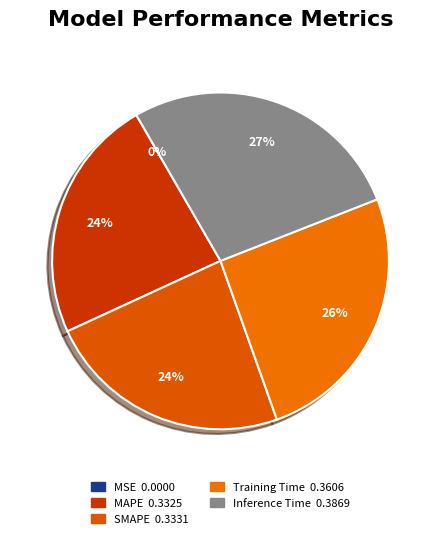

Is Training Time the majority of the pie?

No